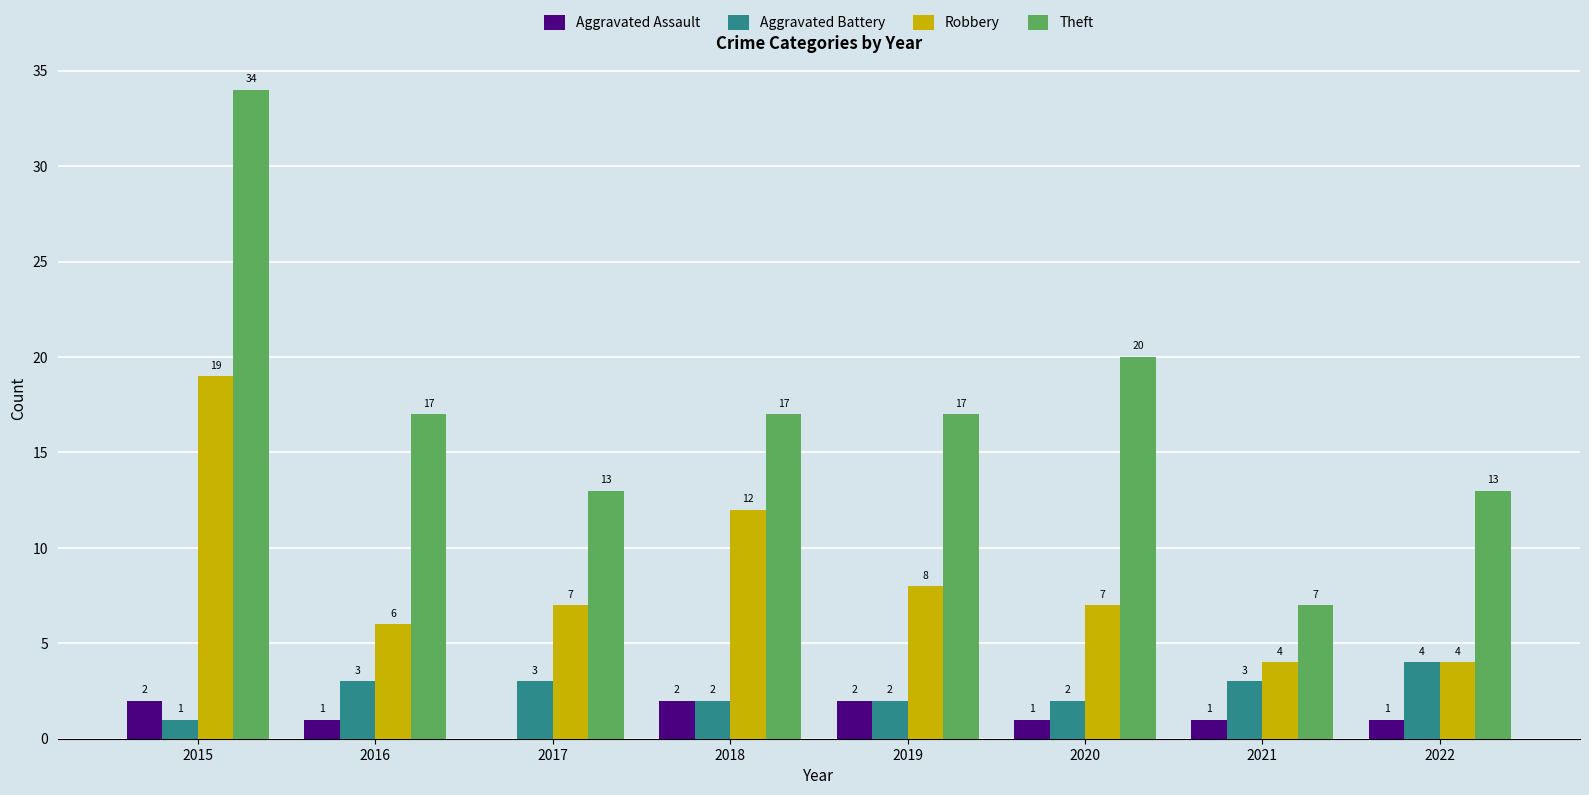

The Robbery series shows 6 at 2019. True or false?

False